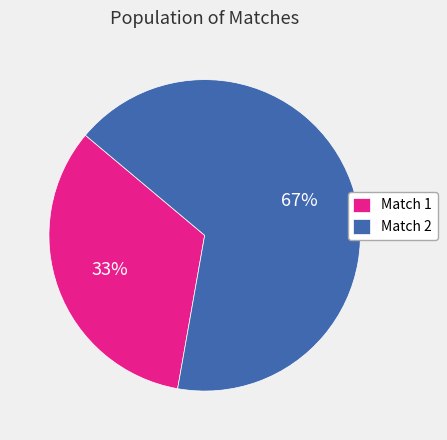

What percentage is the Match 2 slice, to the nearest percent?

67%